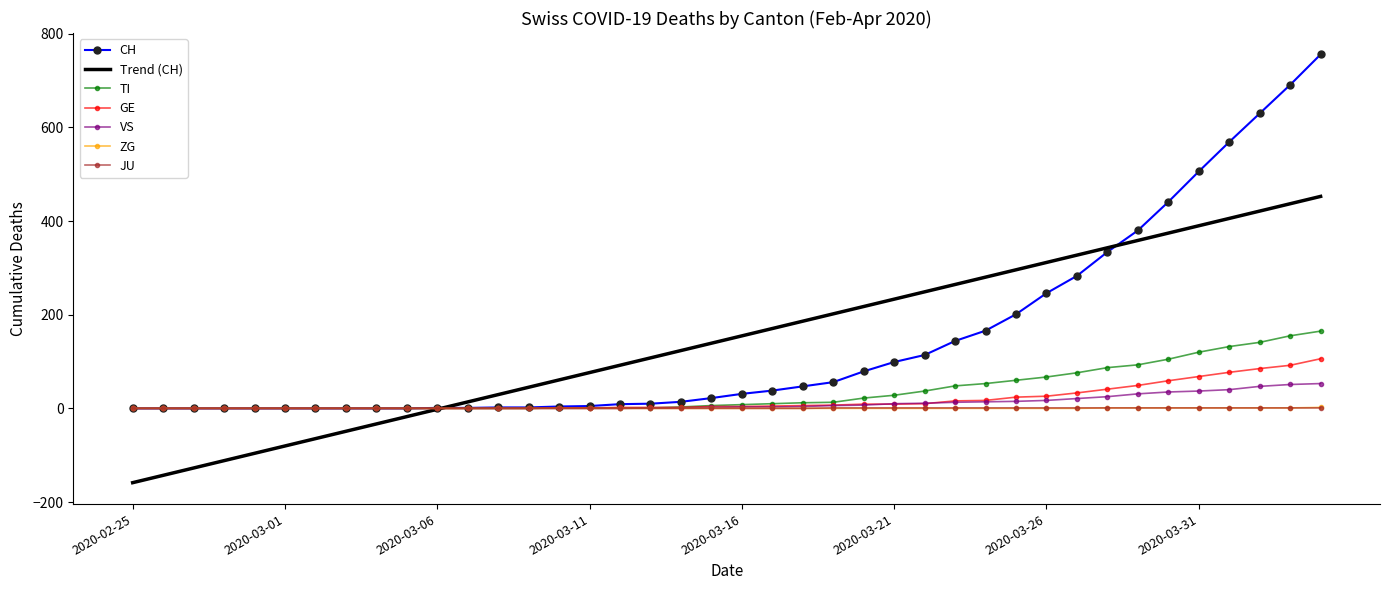

Which series has the largest range (max minus min)?

CH